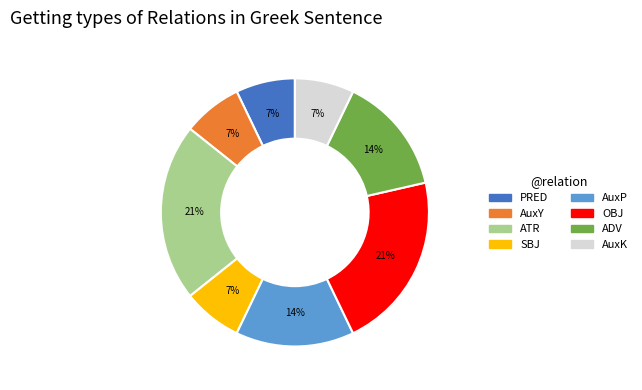

Is the sum of PRED and ATR greater than half?

No